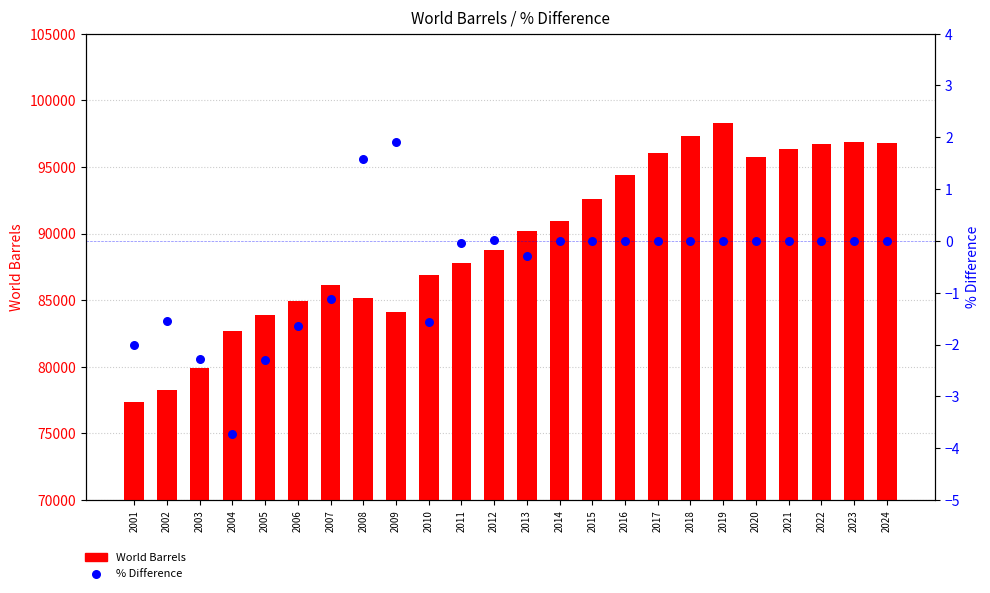

Which series reaches the maximum Y coordinate?

World Barrels